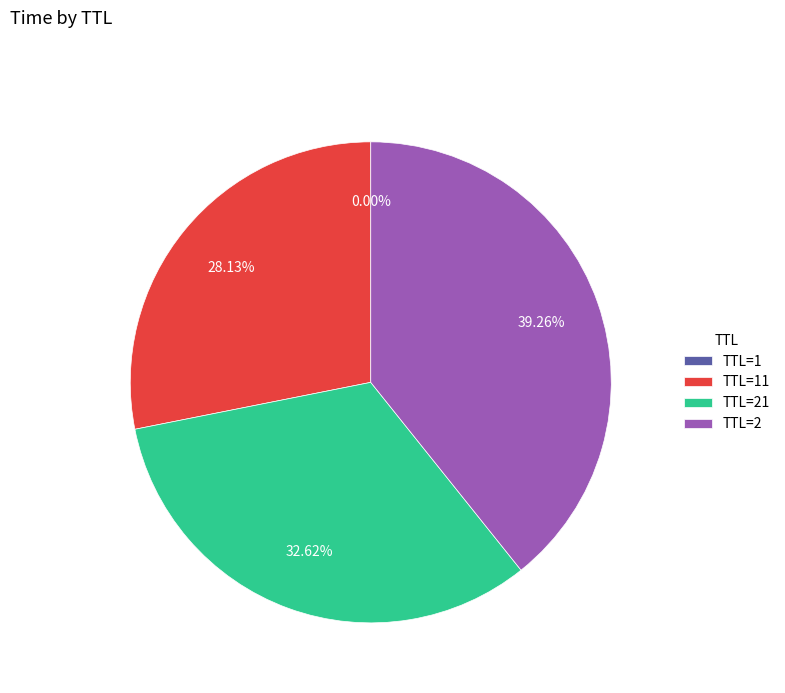

Is there any slice that represents more than half of the pie?

No